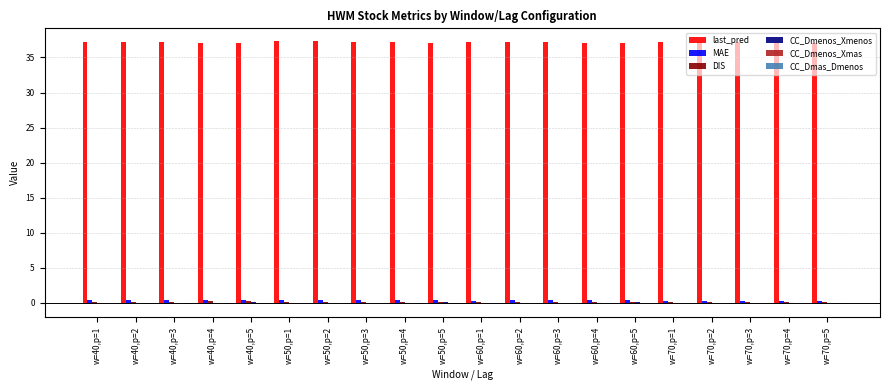

Is it true that MAE equals 0.3 at w=70,p=2?

True